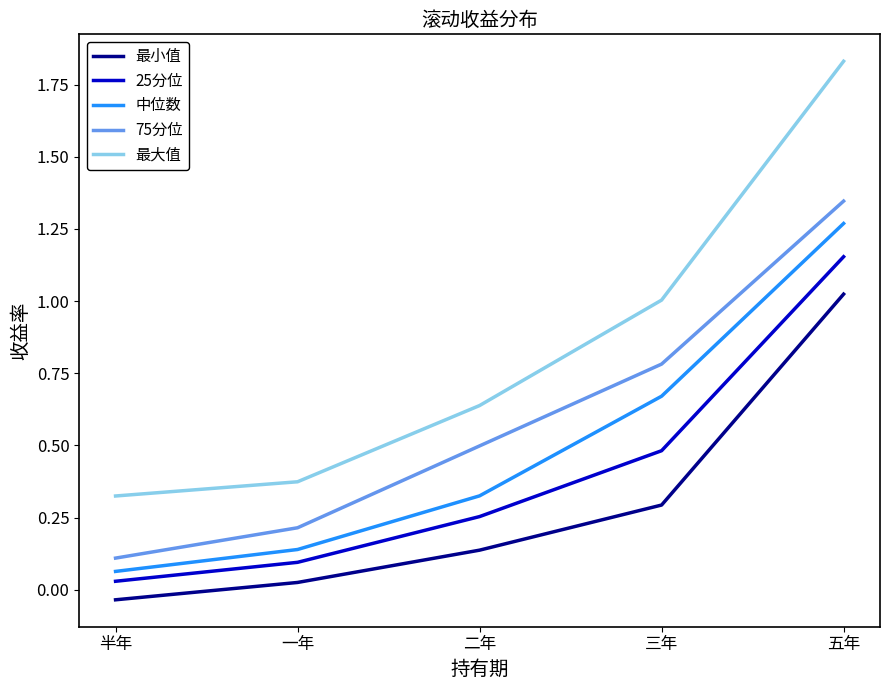

Does the chart have visible grid lines?

No